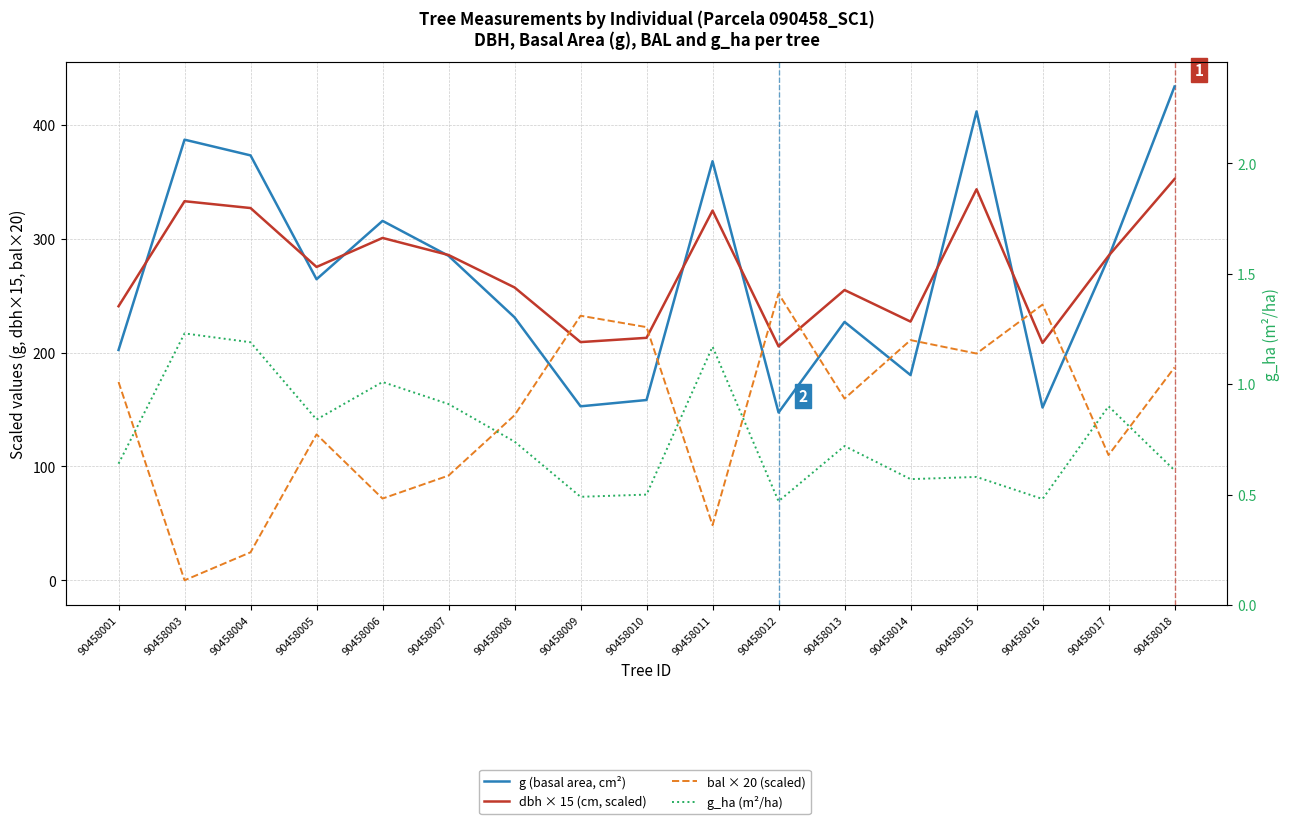

At which category does g (basal area, cm²) reach its first local peak?

90458003